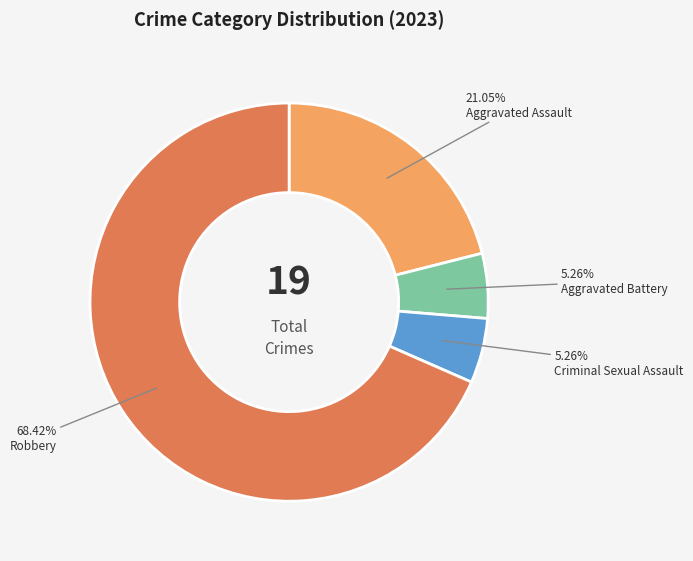

Is there a majority slice in this chart?

Yes